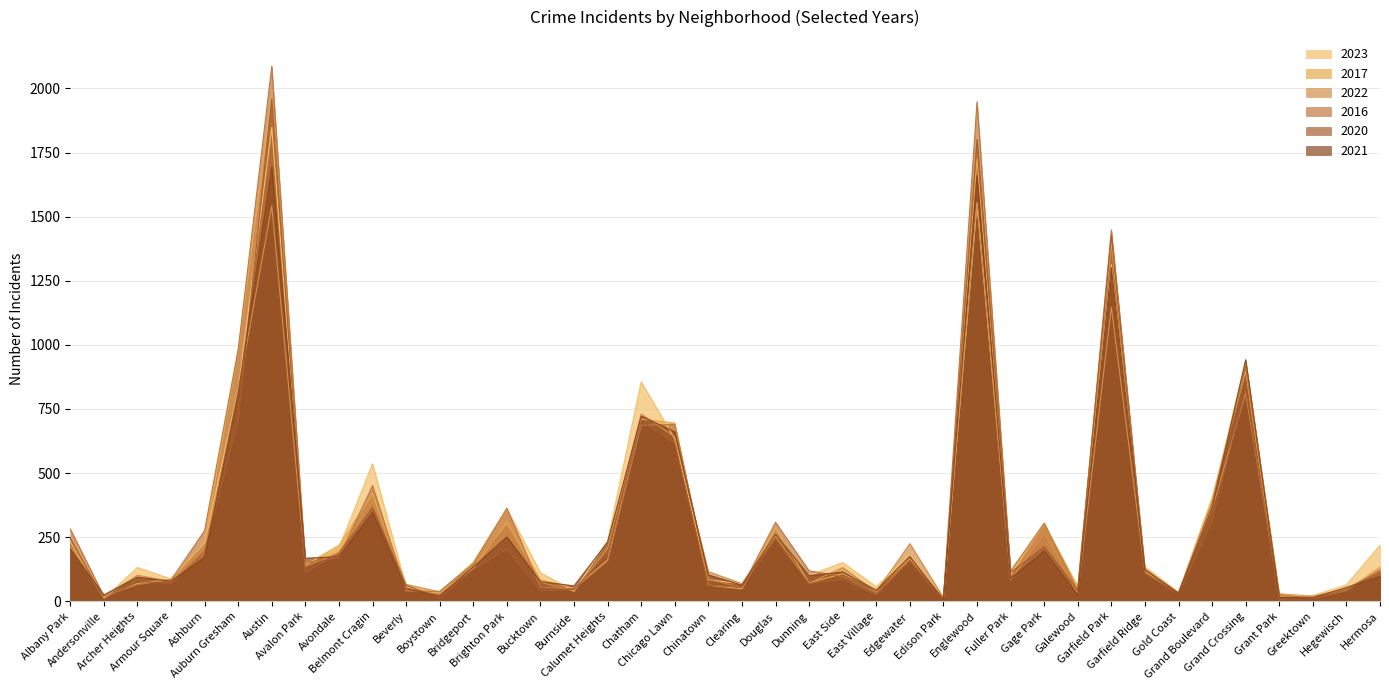

Rank the series at Avalon Park from lowest to highest value.

2020, 2022, 2017, 2023, 2016, 2021